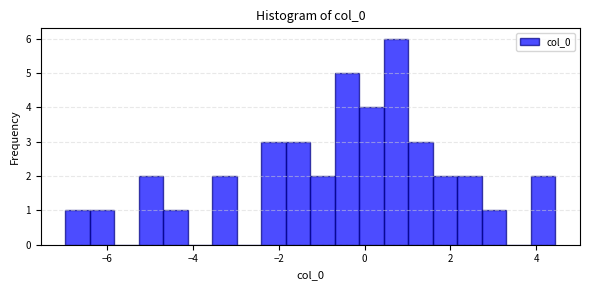

Around what value on the x-axis is the tallest bar? Give the approximate position of its centre, as read against the axis.

0.8